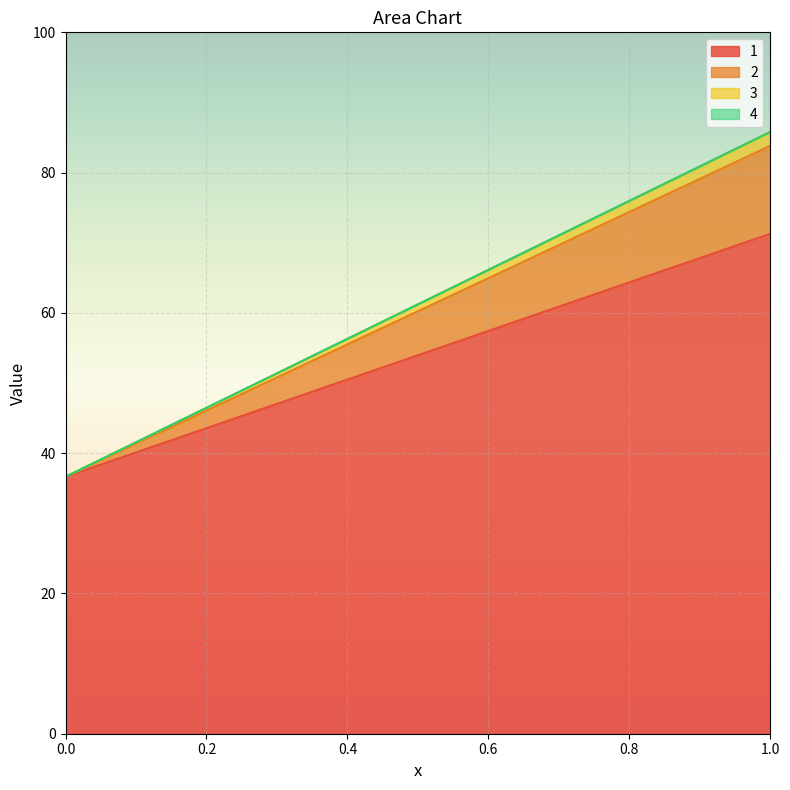

Which has a higher value, 0 or 1?

1